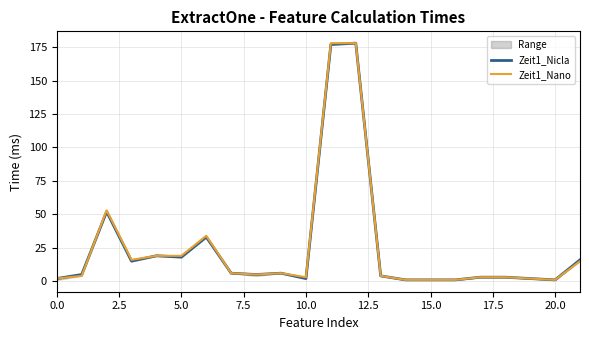

Which series changed the most between 17 and 20?

Zeit1_Nicla